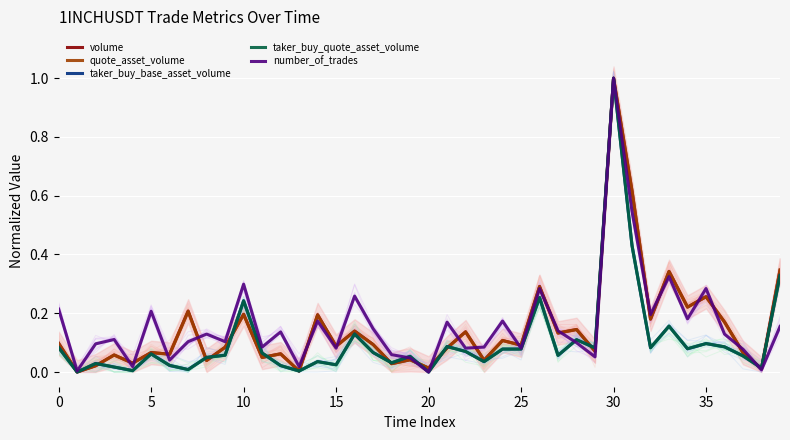

Reading right to left, extract all data points from this chart.

volume: 0.3	0.0	0.1	0.2	0.3	0.2	0.3	0.2	0.6	1.0	0.1	0.1	0.1	0.3	0.1	0.1	0.0	0.1	0.1	0.0	0.0	0.0	0.1	0.1	0.1	0.2	0.0	0.1	0.0	0.2	0.1	0.0	0.2	0.1	0.1	0.0	0.1	0.0	0.0	0.1
quote_asset_volume: 0.3	0.0	0.1	0.2	0.3	0.2	0.3	0.2	0.6	1.0	0.1	0.1	0.1	0.3	0.1	0.1	0.0	0.1	0.1	0.0	0.0	0.0	0.1	0.1	0.1	0.2	0.0	0.1	0.0	0.2	0.1	0.0	0.2	0.1	0.1	0.0	0.1	0.0	0.0	0.1
taker_buy_base_asset_volume: 0.3	0.0	0.1	0.1	0.1	0.1	0.2	0.1	0.4	1.0	0.1	0.1	0.1	0.3	0.1	0.1	0.0	0.1	0.1	0.0	0.1	0.0	0.1	0.1	0.0	0.0	0.0	0.0	0.1	0.2	0.1	0.0	0.0	0.0	0.1	0.0	0.0	0.0	0.0	0.1
taker_buy_quote_asset_volume: 0.3	0.0	0.1	0.1	0.1	0.1	0.2	0.1	0.4	1.0	0.1	0.1	0.1	0.3	0.1	0.1	0.0	0.1	0.1	0.0	0.1	0.0	0.1	0.1	0.0	0.0	0.0	0.0	0.1	0.2	0.1	0.0	0.0	0.0	0.1	0.0	0.0	0.0	0.0	0.1
number_of_trades: 0.2	0.0	0.1	0.1	0.3	0.2	0.3	0.2	0.5	1.0	0.1	0.1	0.1	0.3	0.1	0.2	0.1	0.1	0.2	0.0	0.0	0.1	0.1	0.3	0.1	0.2	0.0	0.1	0.1	0.3	0.1	0.1	0.1	0.0	0.2	0.0	0.1	0.1	0.0	0.2